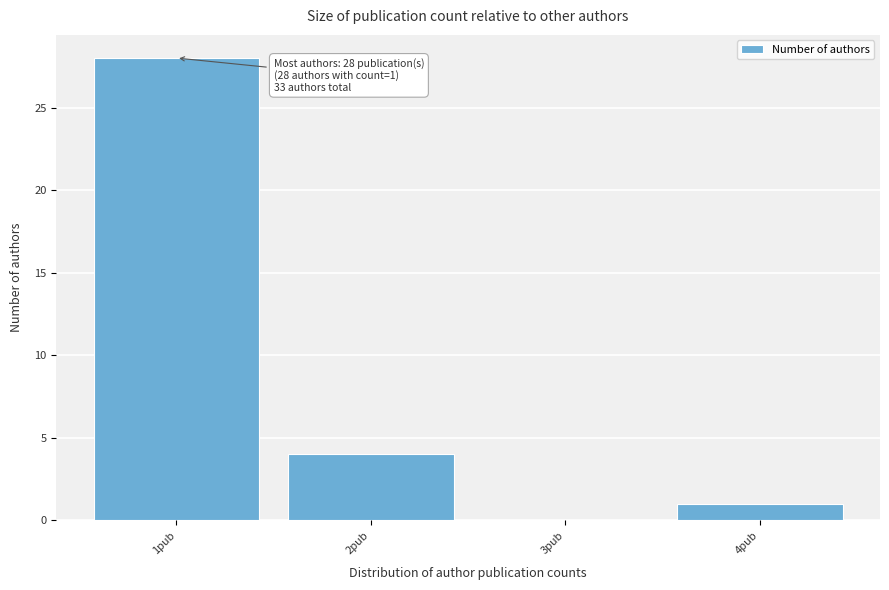

Over which range of the x-axis is the bar tallest?

0.5 to 1.5